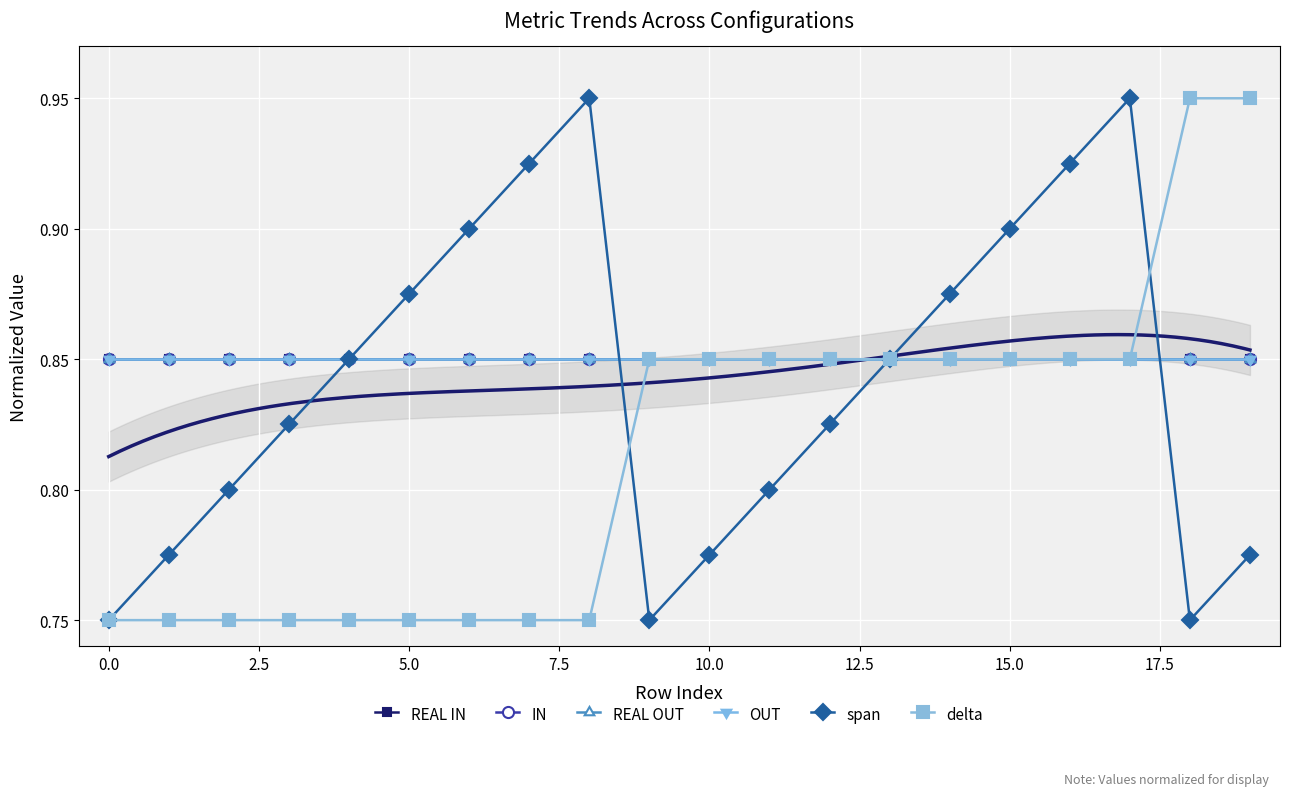

Which series has the largest total across all categories?

REAL IN